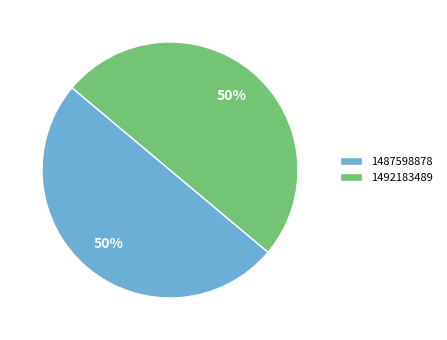

Is it true that 1492183489 is 50% of the pie?

True